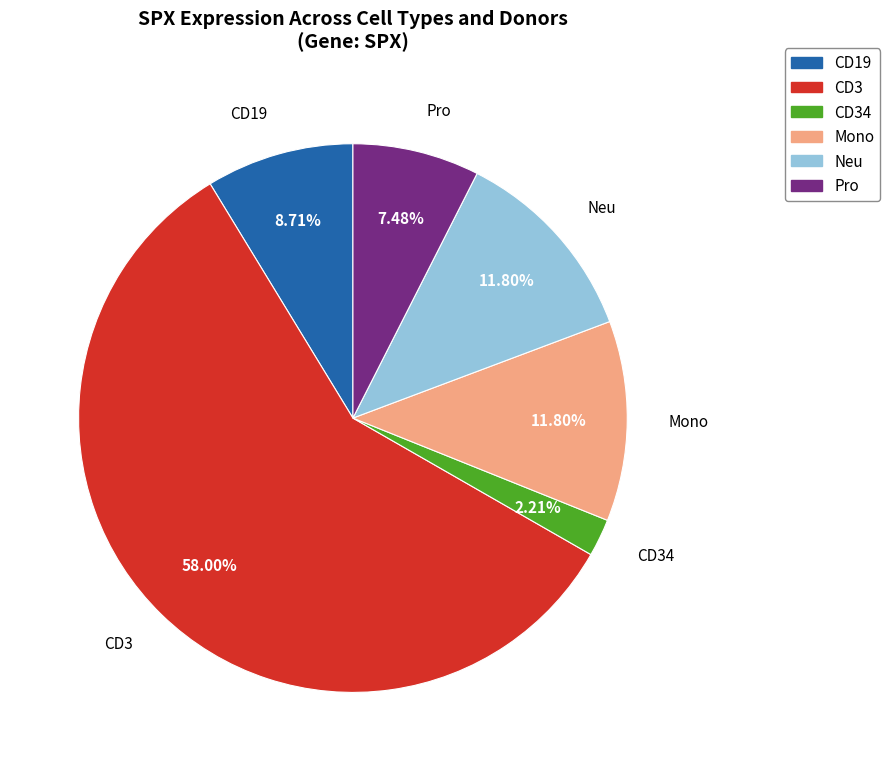

Is there a majority slice in this chart?

Yes